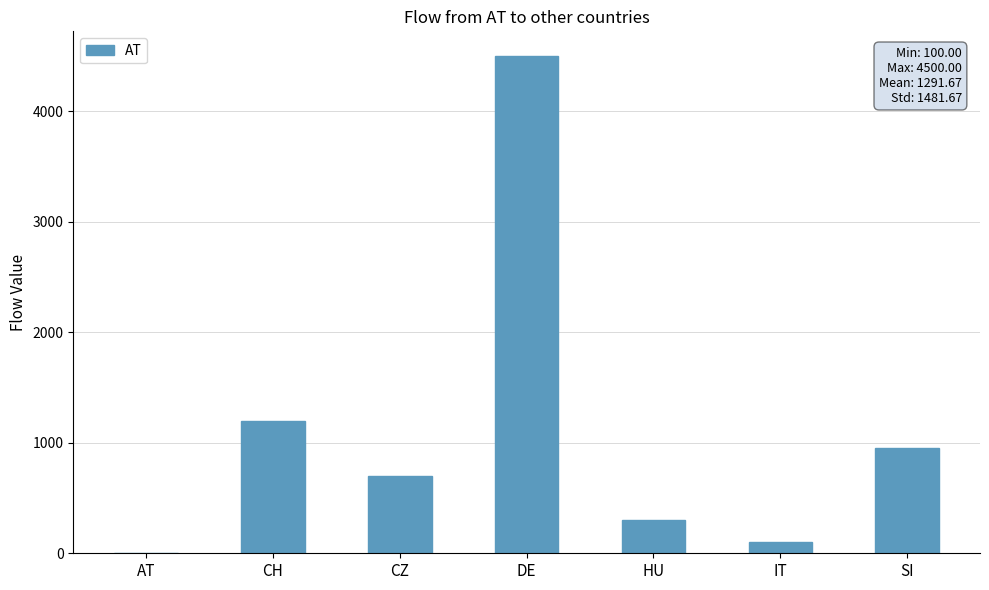

What is the sum of all values?

7750